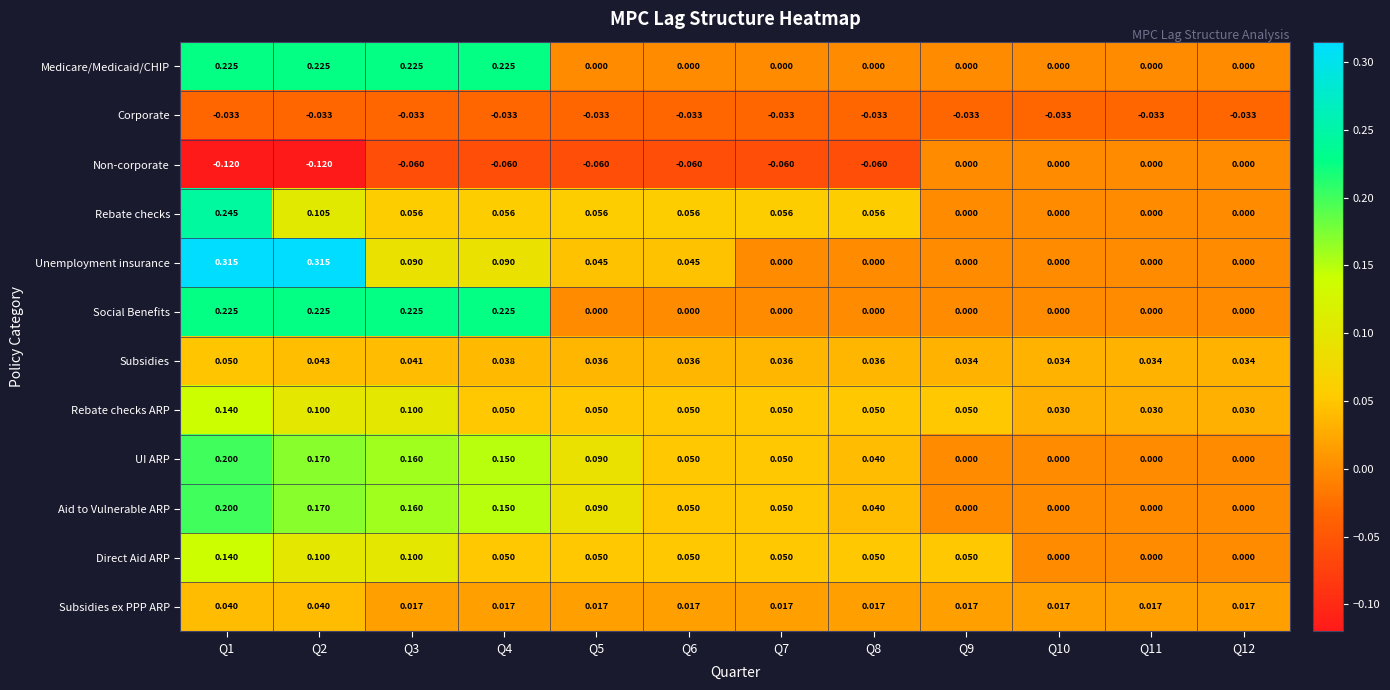

Between Q1 and Q3, which series saw the biggest shift?

Unemployment insurance